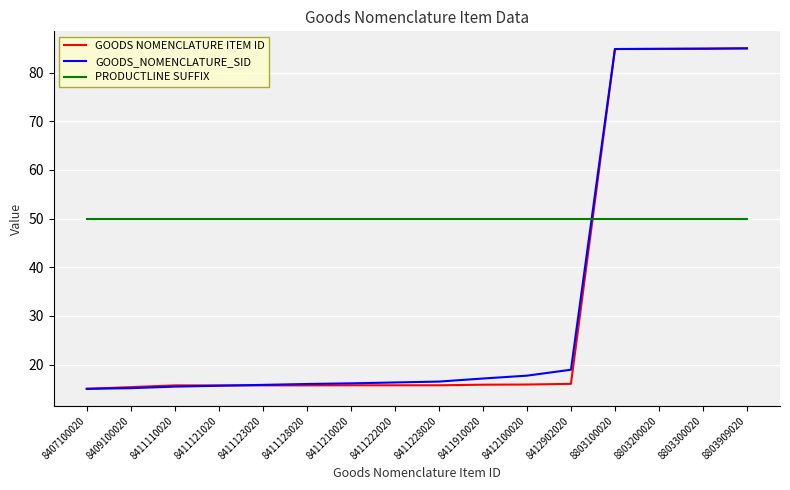

Is it true that GOODS_NOMENCLATURE_SID equals 132.5 at 8803200020?

False